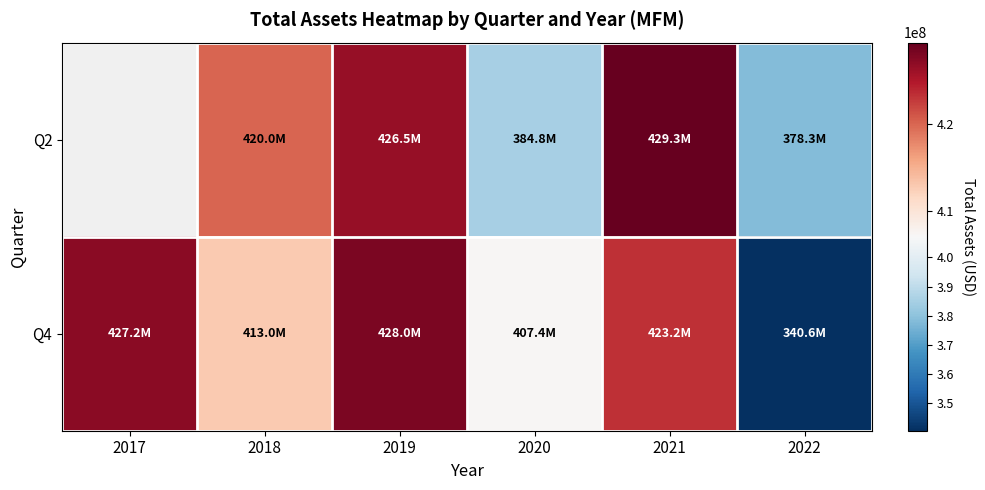

How many values in the Q4 series exceed 423244973?

2